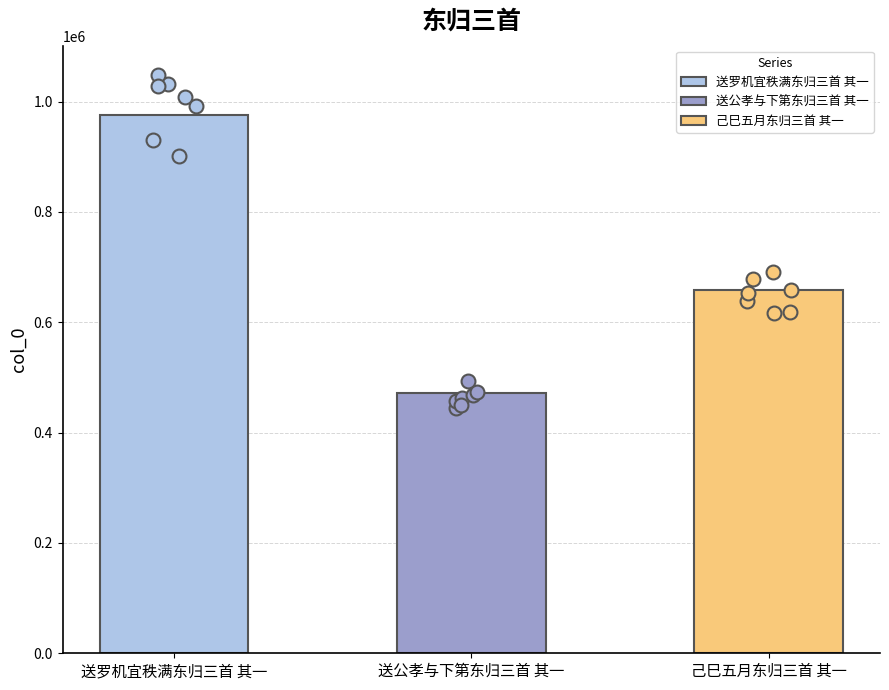

Between 送罗机宜秩满东归三首 其一 and 己巳五月东归三首 其一, which is larger?

送罗机宜秩满东归三首 其一